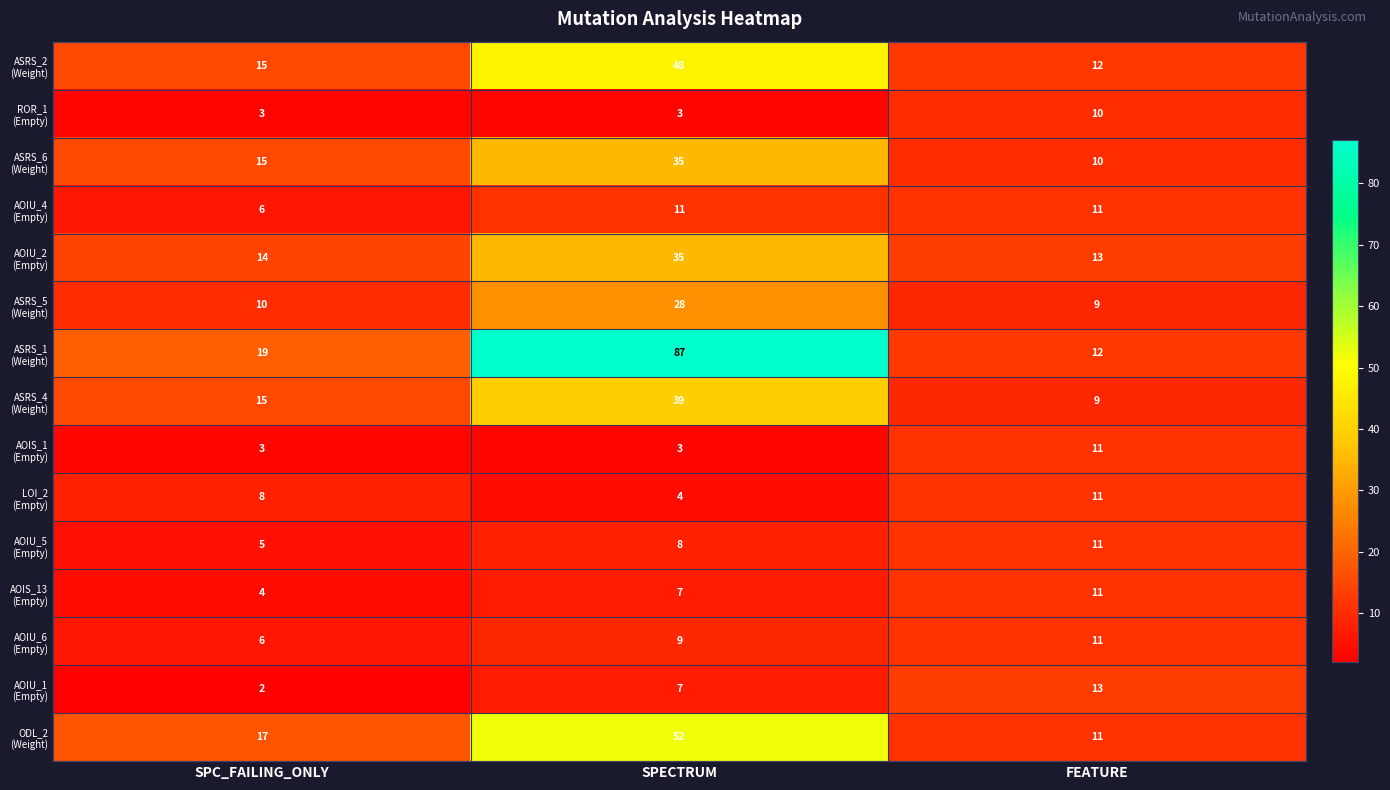

At how many categories does at least one series exceed 12?

3